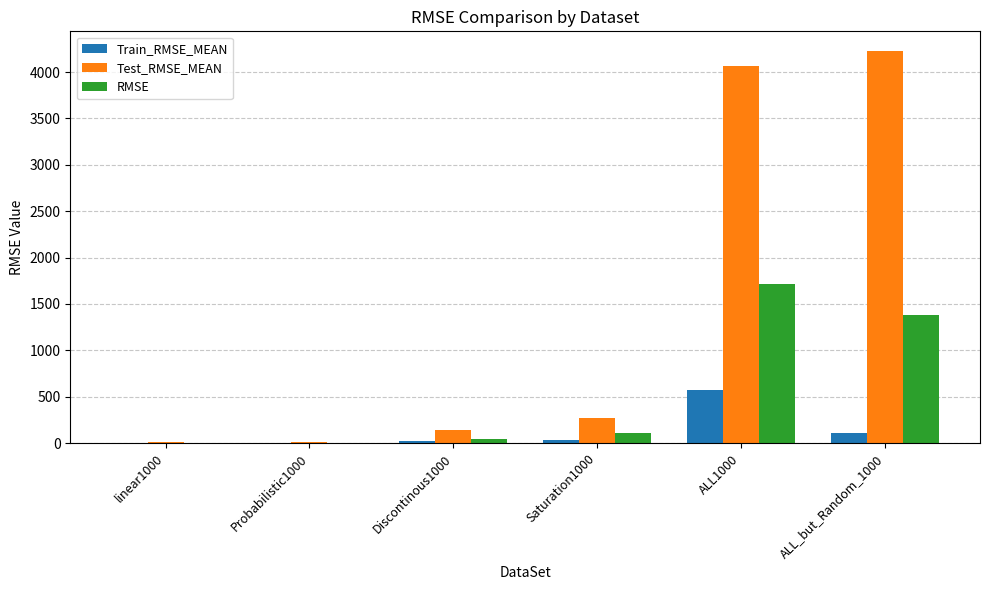

How many groups of bars are there?

6